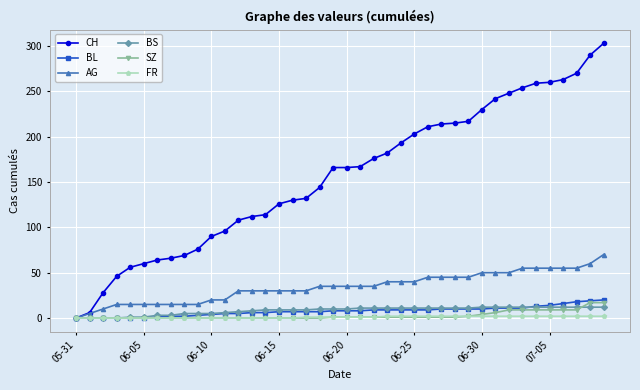

How many series are shown in this chart?

6